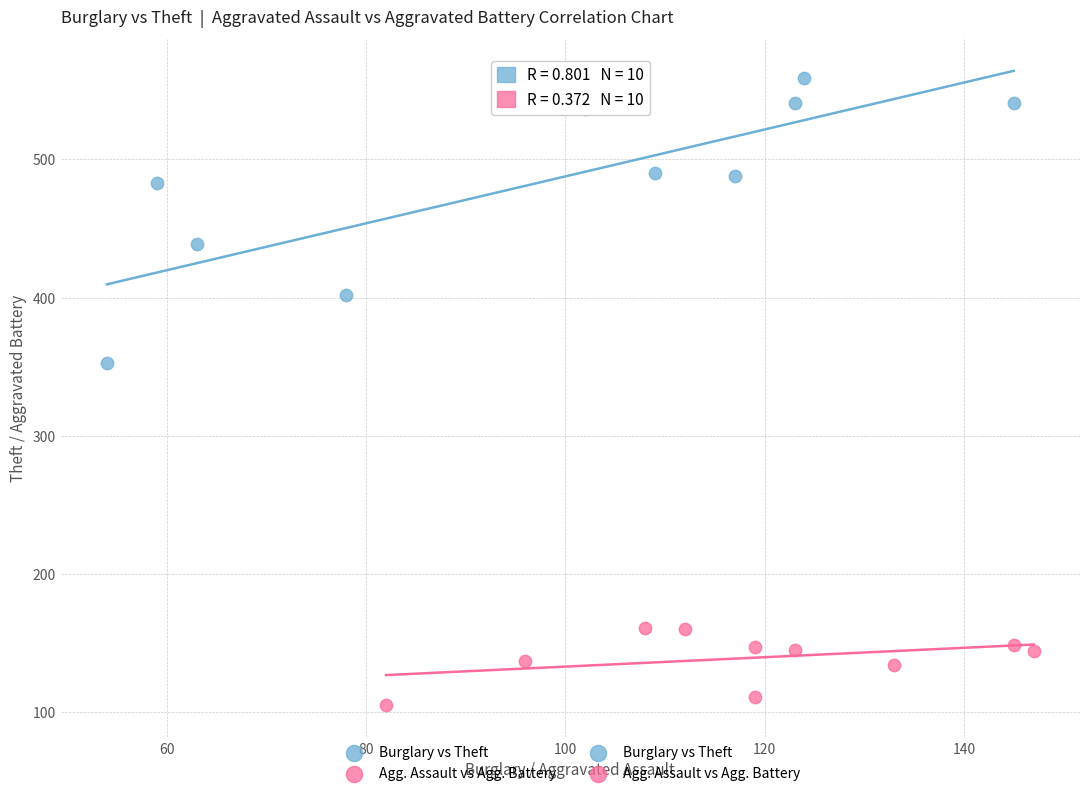

Which series has the widest spread of Y values?

Burglary vs Theft